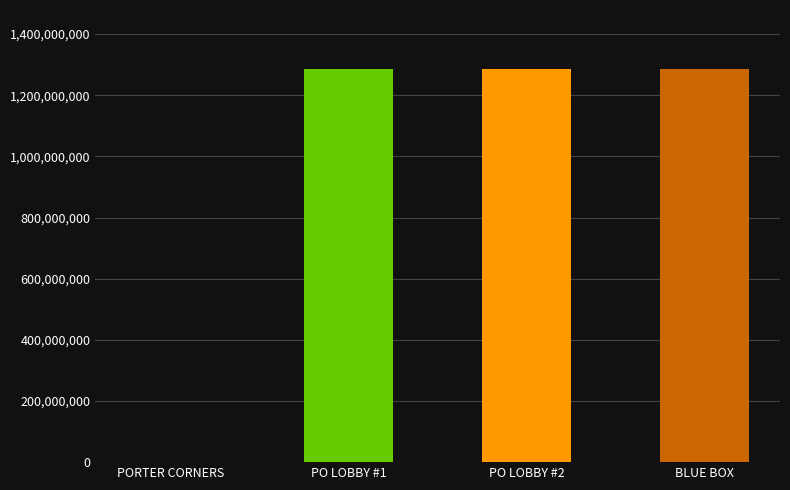

What is the greatest value displayed?

1285900003